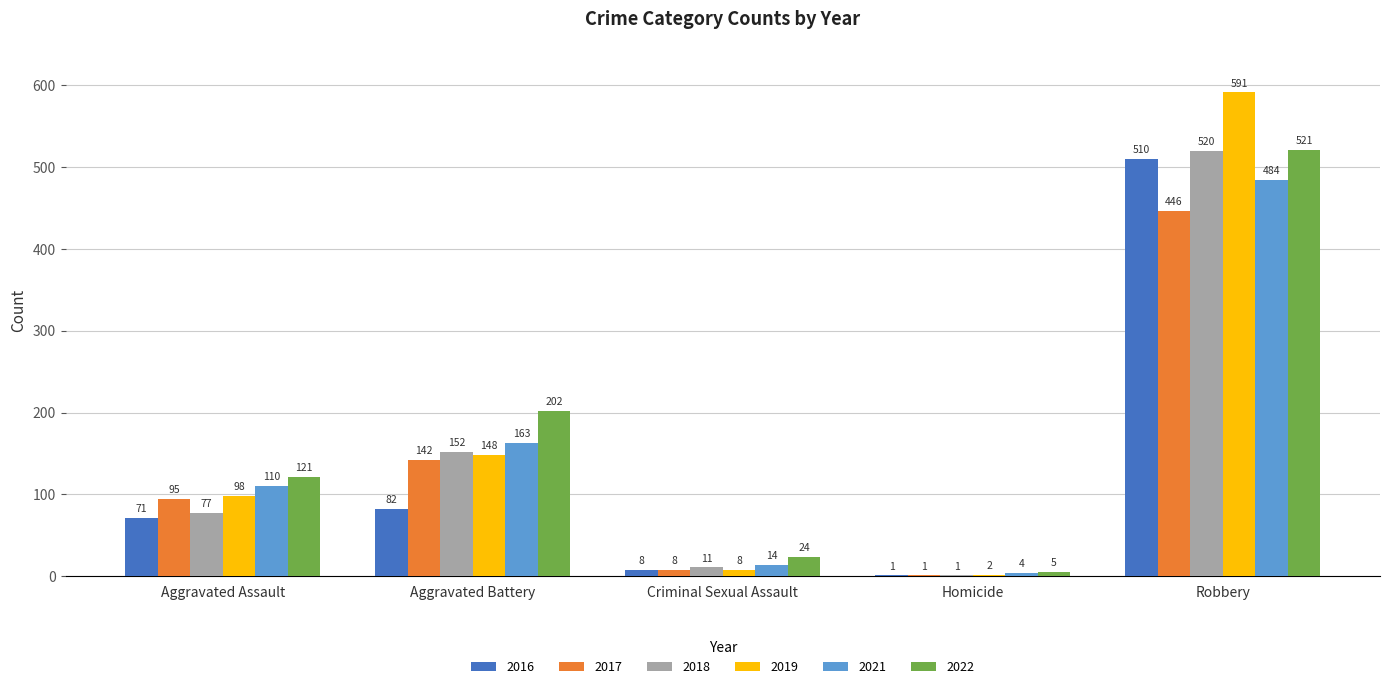

Which series has the largest total across all categories?

2022